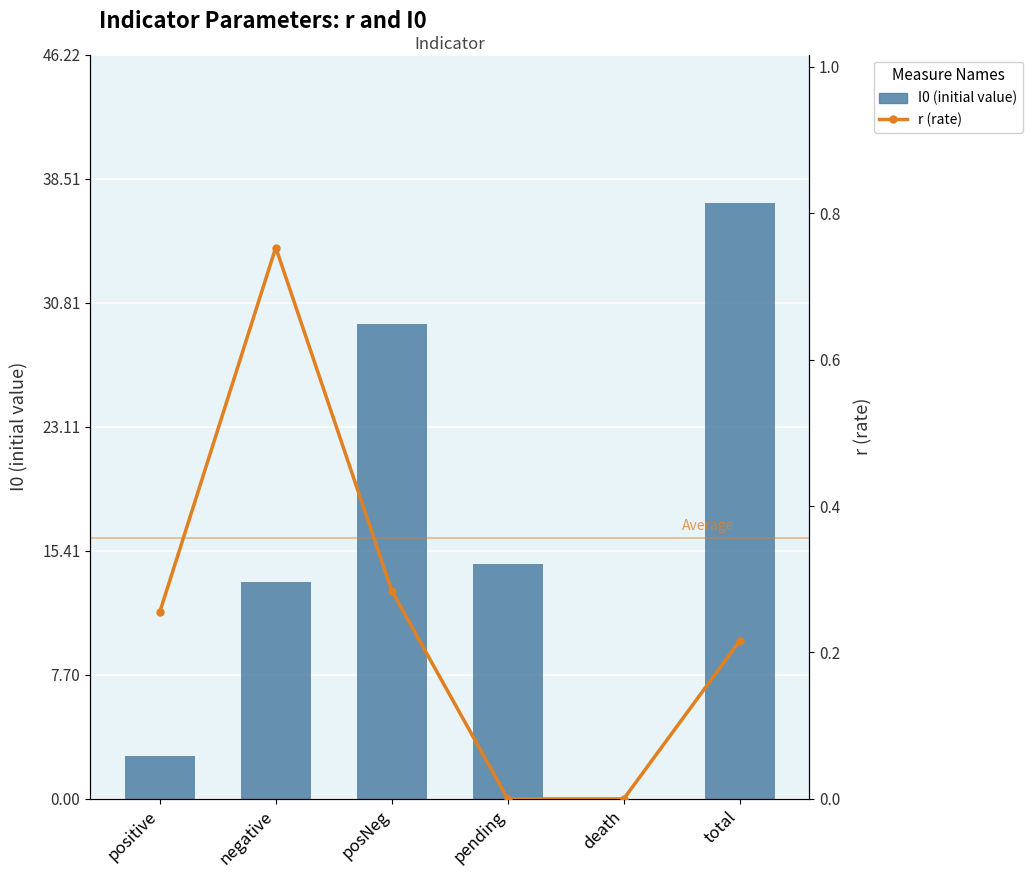

What is the approximate value of I0 (initial value) at total?

37.0